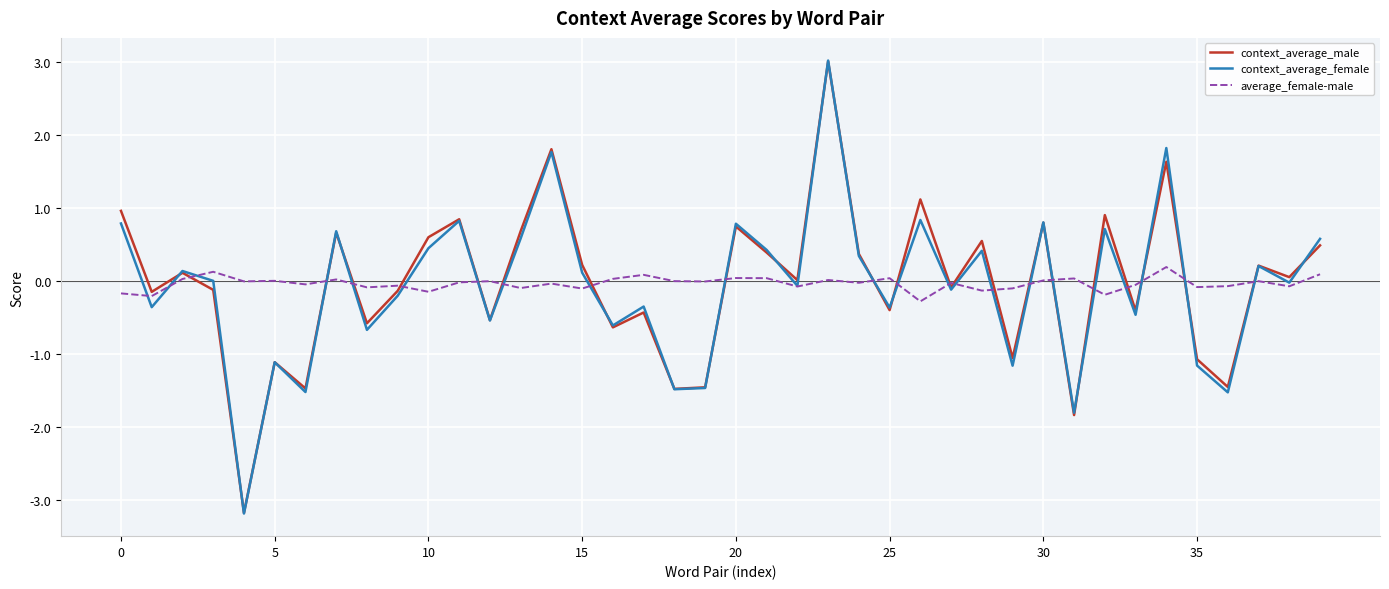

Which series has the widest spread of values?

context_average_female